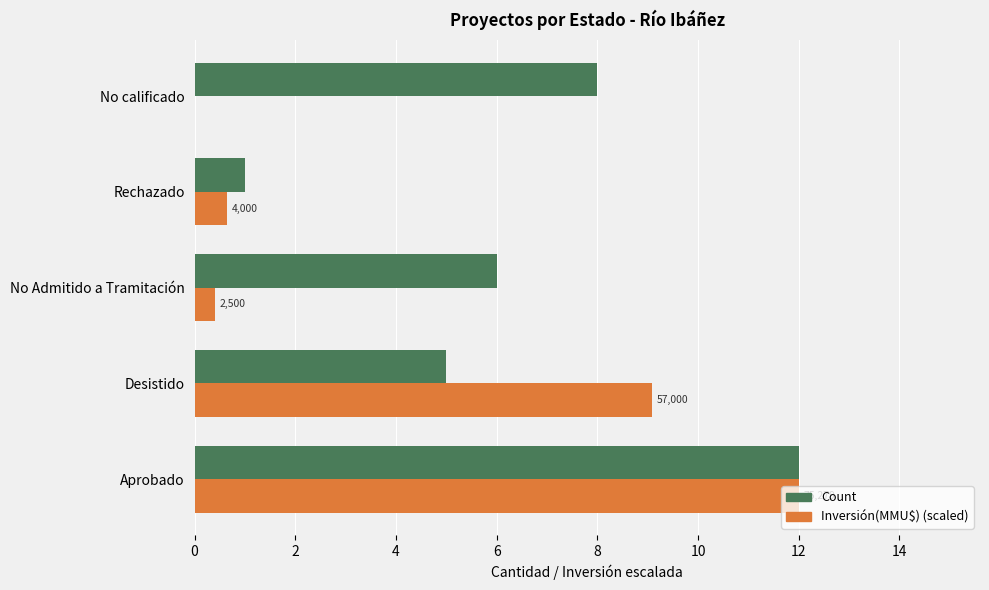

What is the sum of the Inversión(MMU$) (scaled) values at Aprobado and Rechazado?

12.6